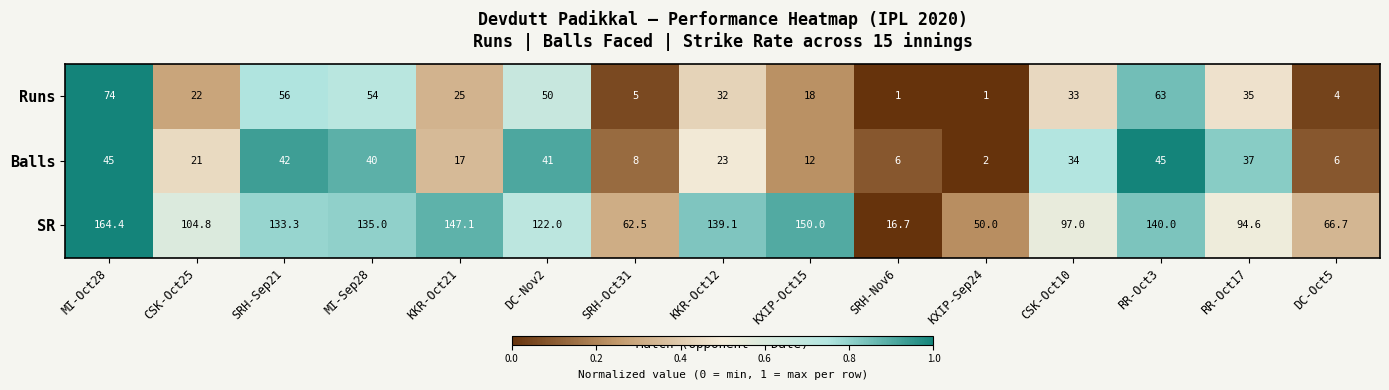

At CSK-Oct25, list the series in order from smallest to largest.

Balls, Runs, SR